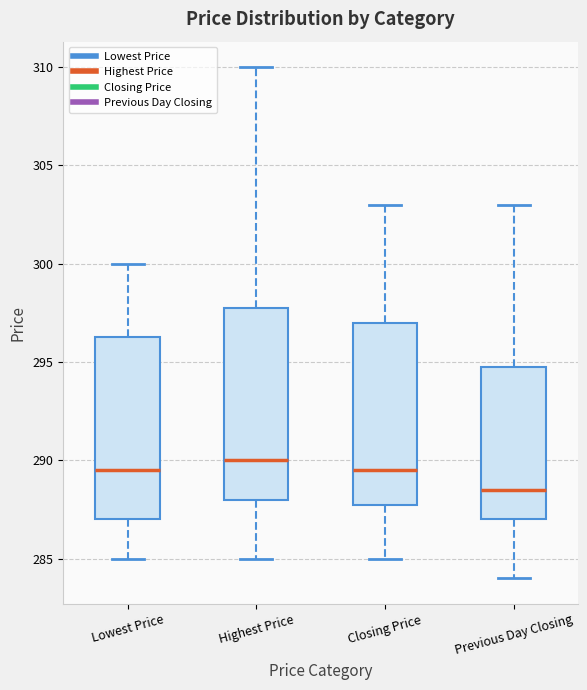

Comparing the boxes themselves (not the whiskers), which one is the tallest?

Highest Price